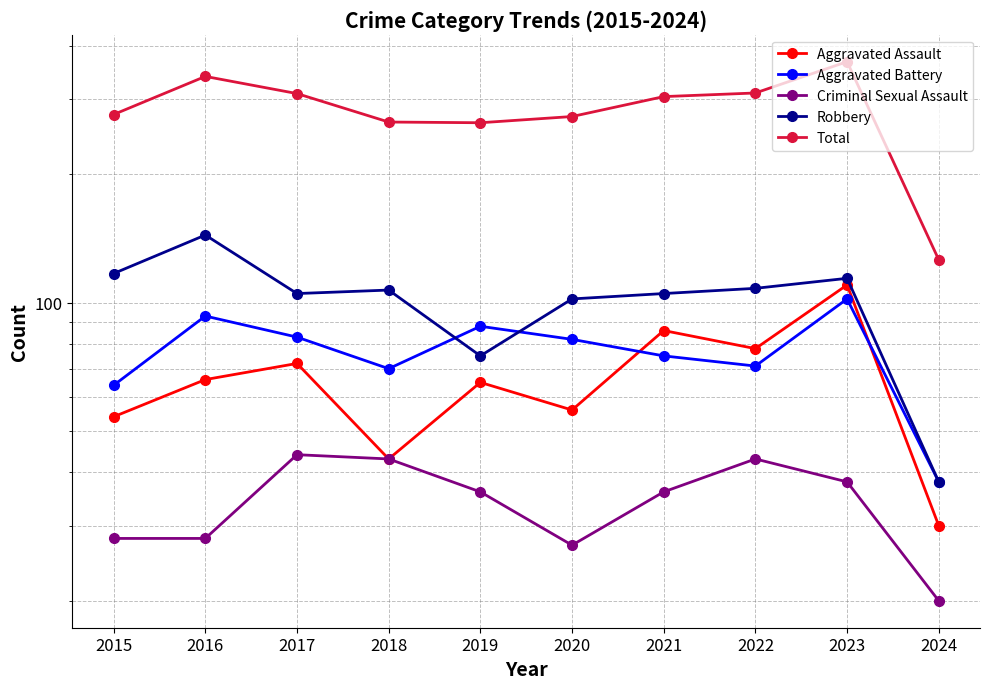

Is it true that Aggravated Assault equals 101 at 2016?

False